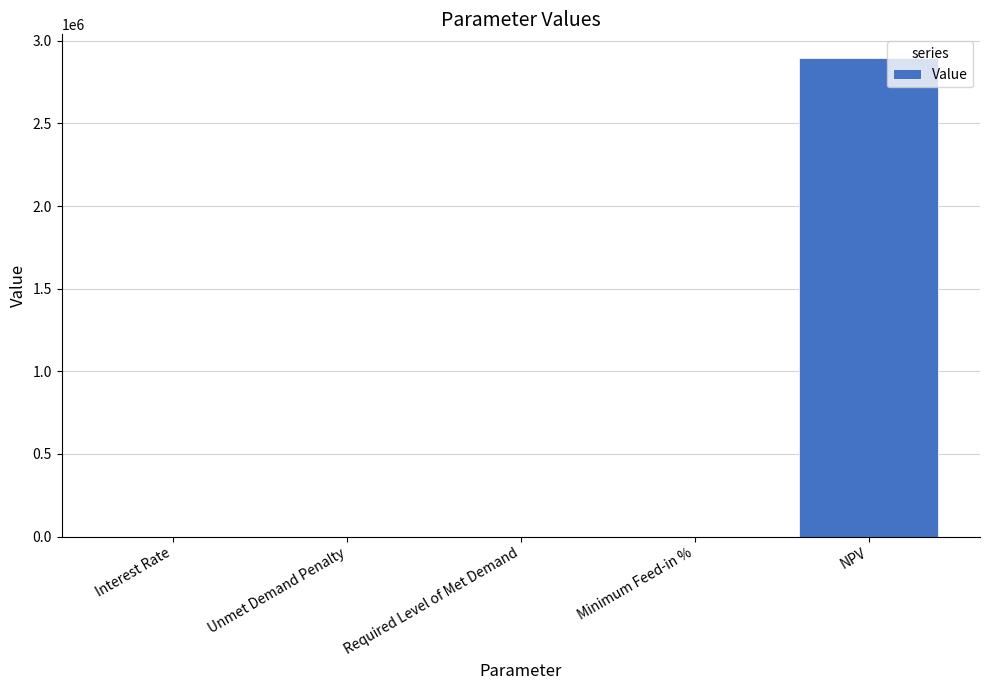

Which label corresponds to the largest value in the chart?

NPV